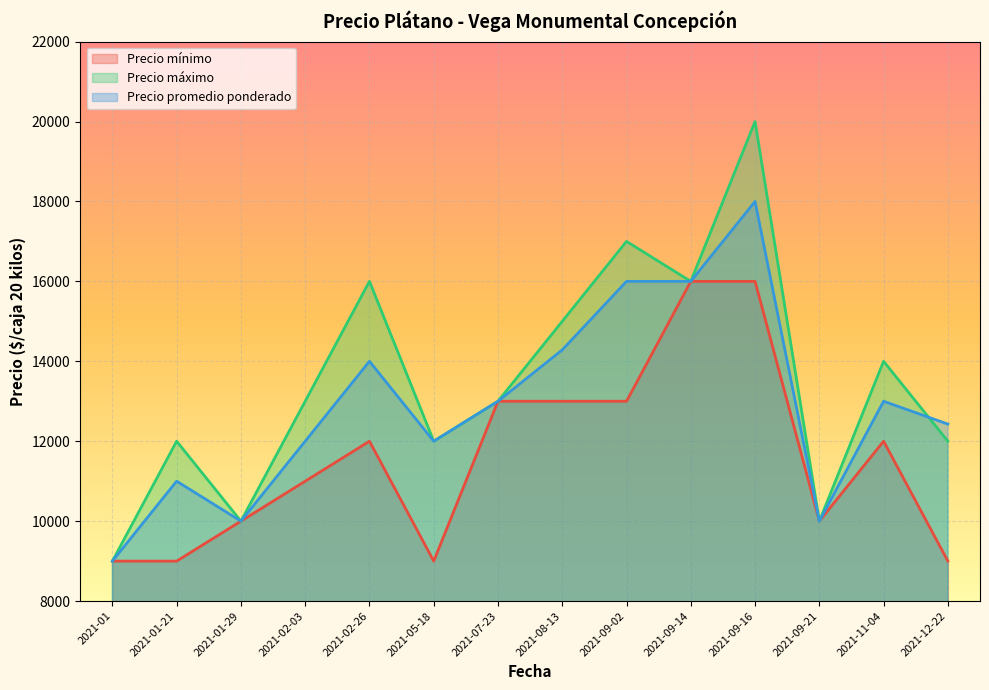

Which category has the lowest value in the Precio máximo series?

2021-01